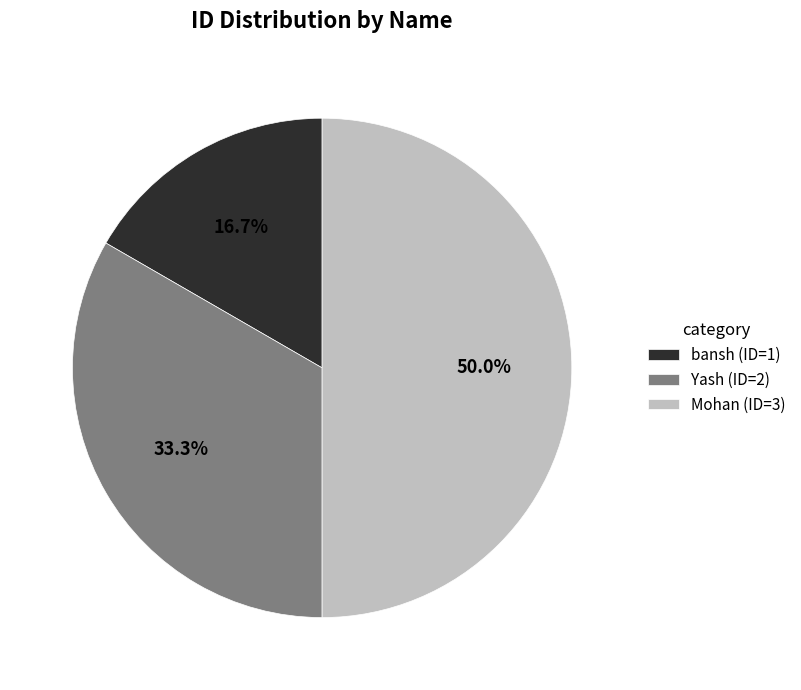

To the nearest percent, what portion does bansh represent?

17%